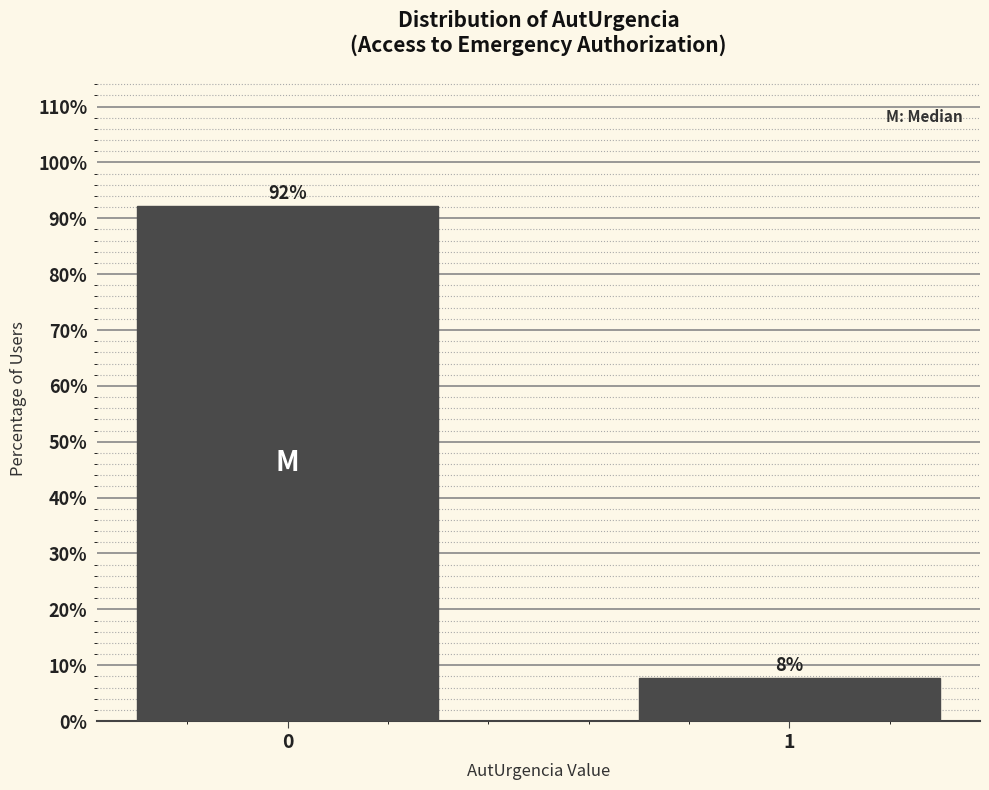

Is it true that the value at 1 is 1.6?

False